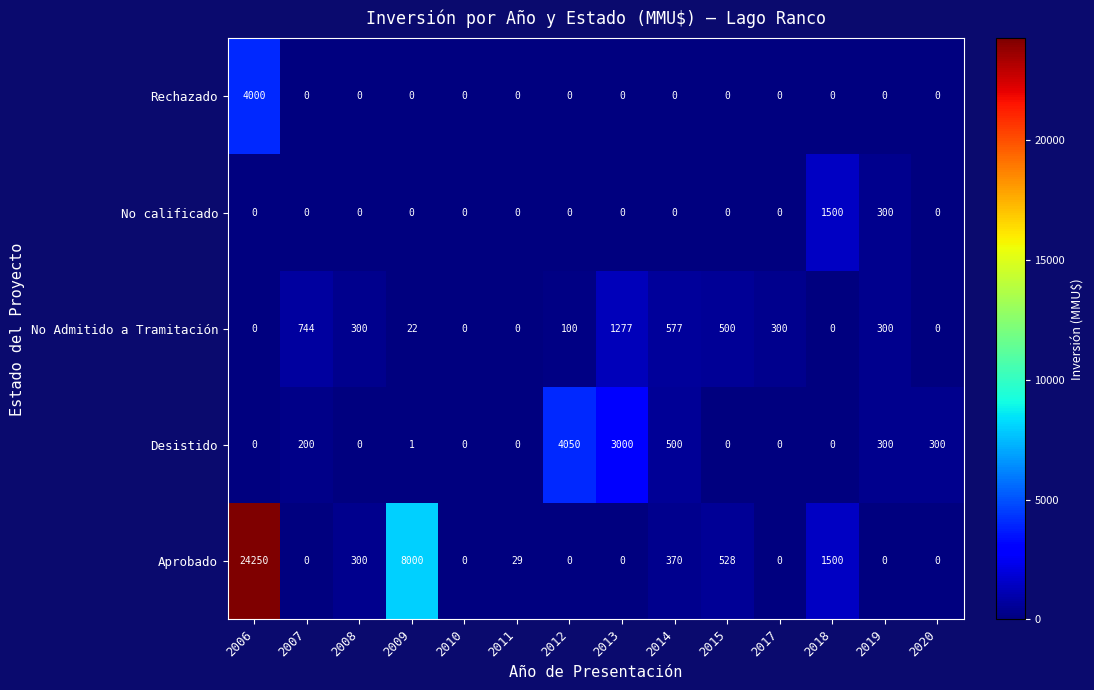

The value of No calificado at 2012 is 0. True or false?

True